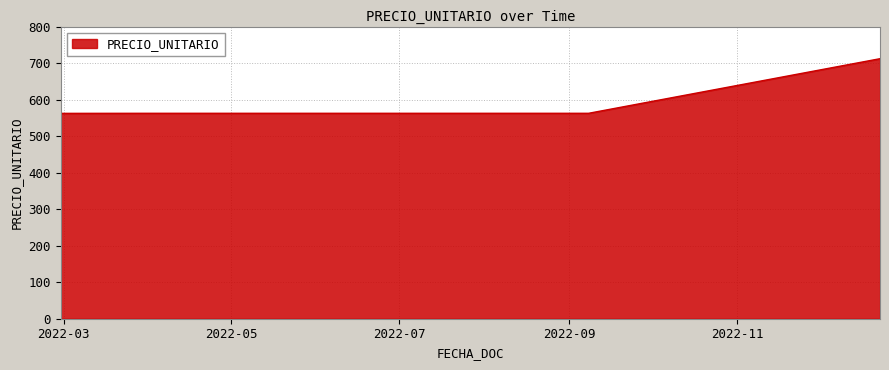

What is the greatest value displayed?

712.0